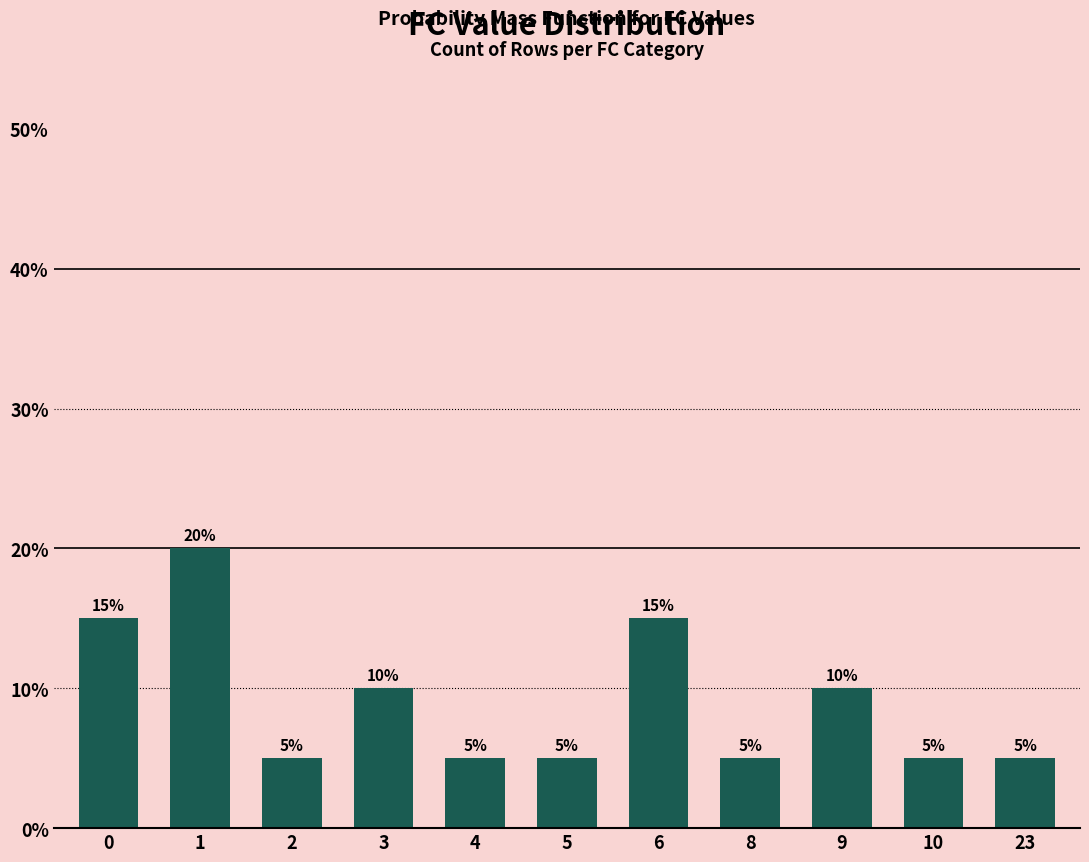

Is it true that the value at 4 is 5?

True